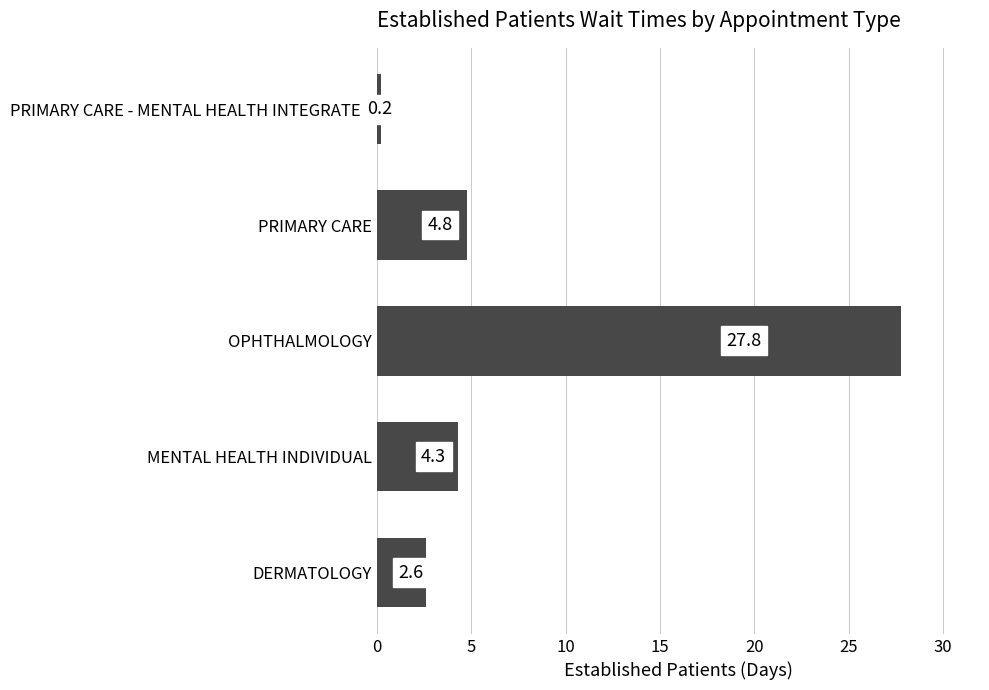

Rank the categories by value from highest to lowest.

OPHTHALMOLOGY, PRIMARY CARE, MENTAL HEALTH INDIVIDUAL, DERMATOLOGY, PRIMARY CARE - MENTAL HEALTH INTEGRATED